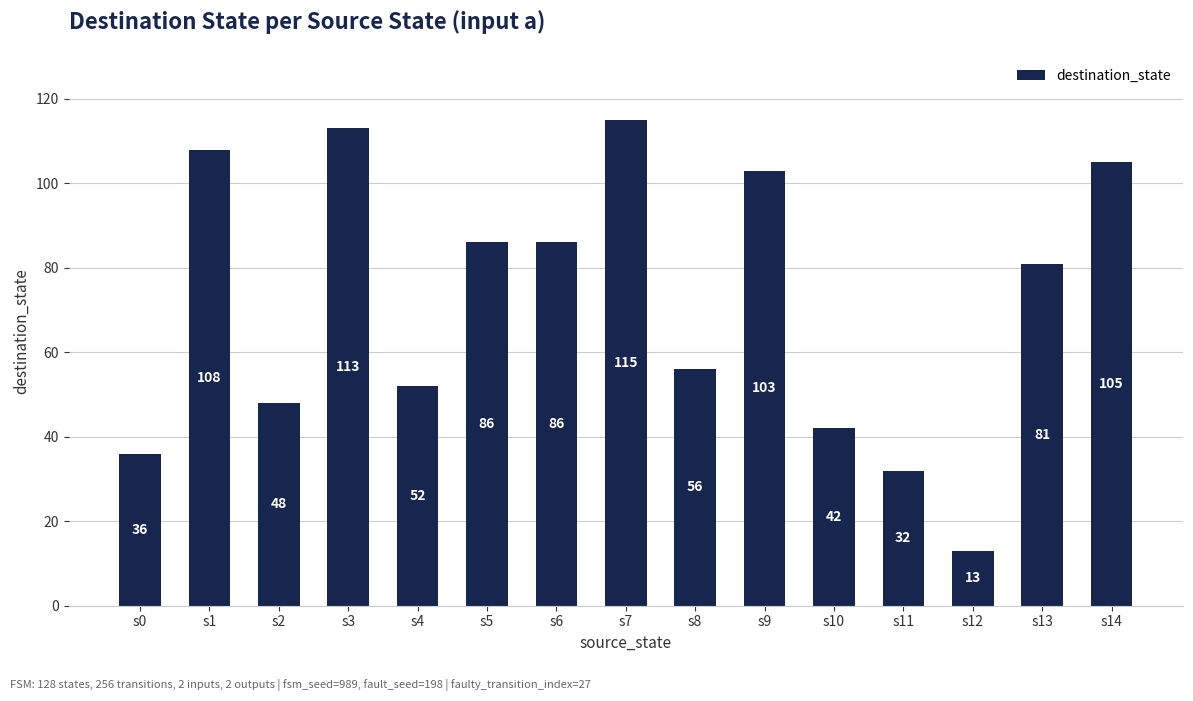

What is the sum of all values?

1076